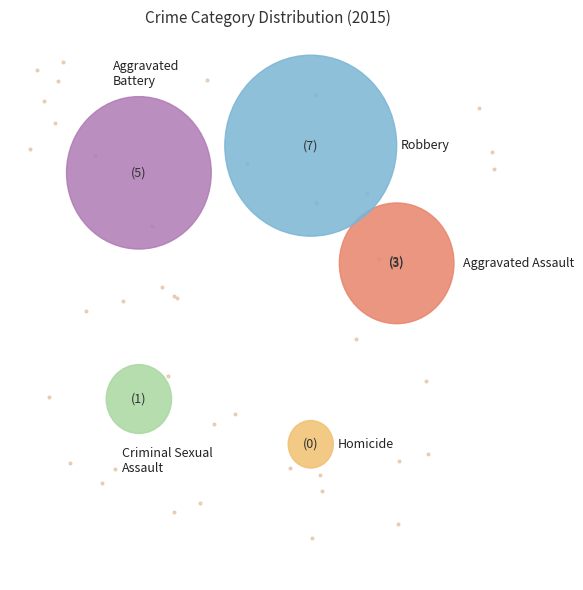

What is the total percentage of Homicide and Aggravated Assault?

21.7%